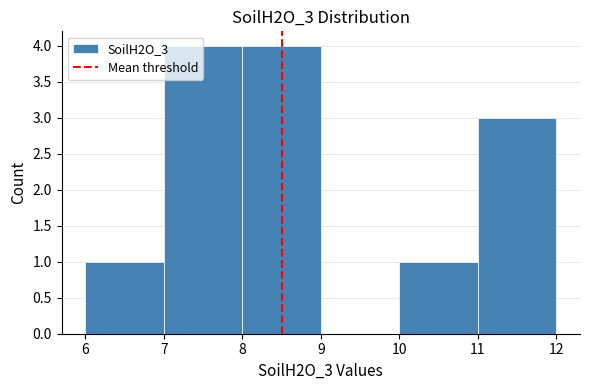

How tall is the bar that spans 10 to 11 on the x-axis? The values are not printed on the chart, so give them approximately, as read against the axis.

1